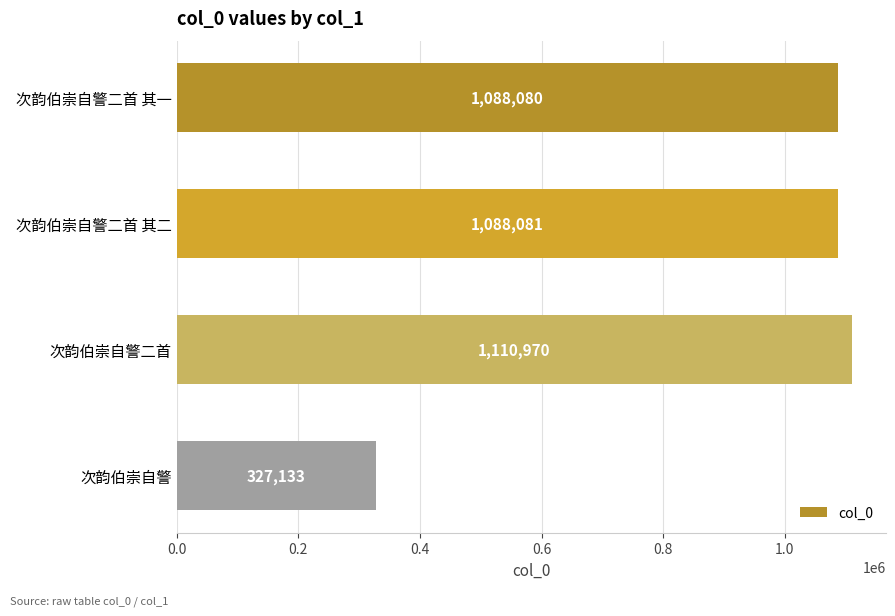

What is the approximate value at 次韵伯崇自警, to the nearest 50?

327150